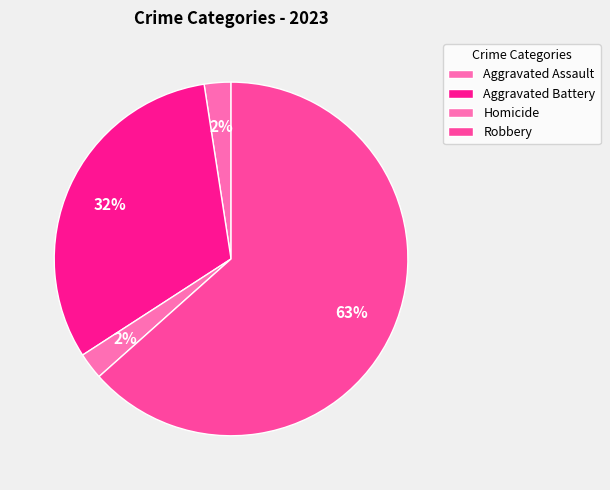

Which slice is the largest?

Robbery